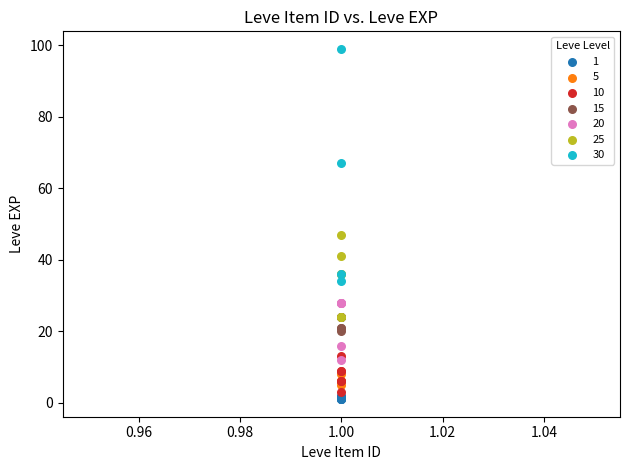

Which series has the widest spread of Y values?

30